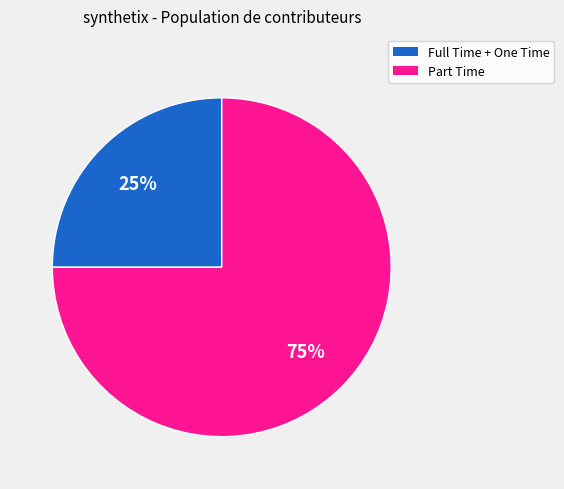

To the nearest percent, what is the difference between the largest and smallest slice percentages?

50%